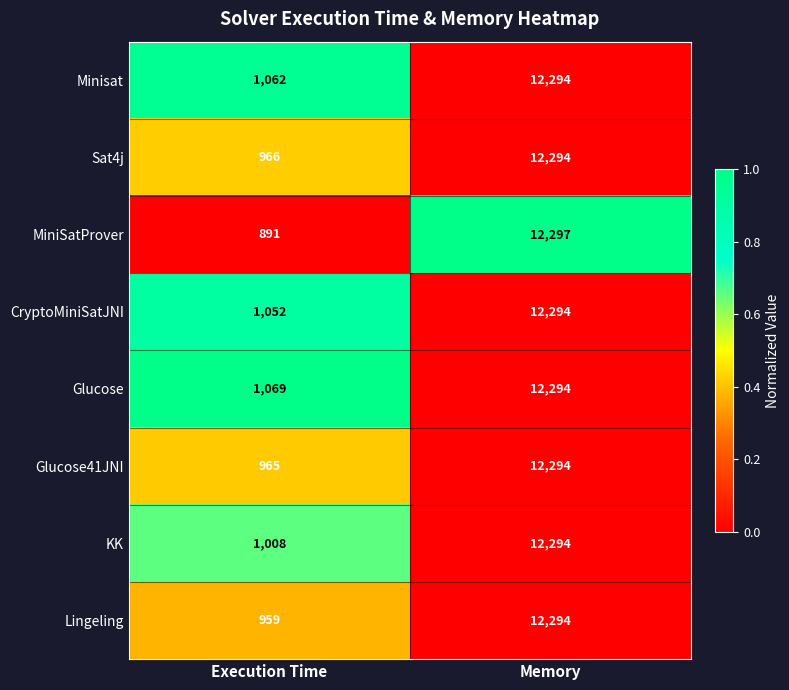

Is the value of Sat4j at Execution Time greater than the value of MiniSatProver at Memory?

No